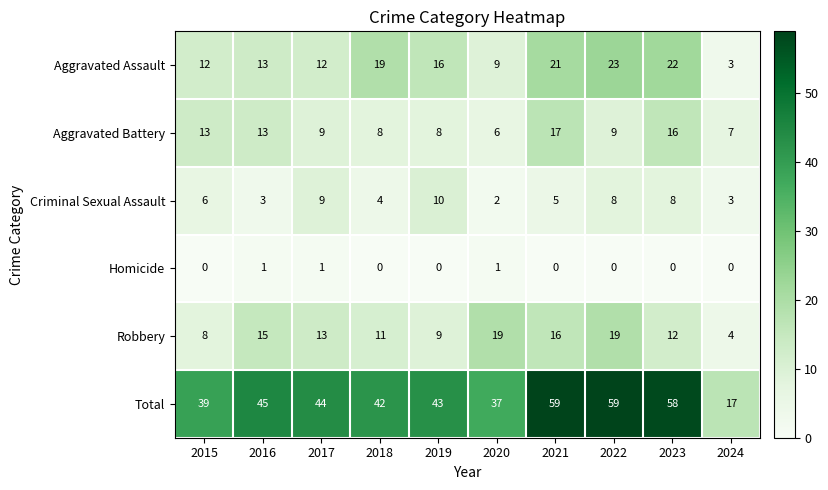

What is the difference between the highest and lowest values at 2024?

17